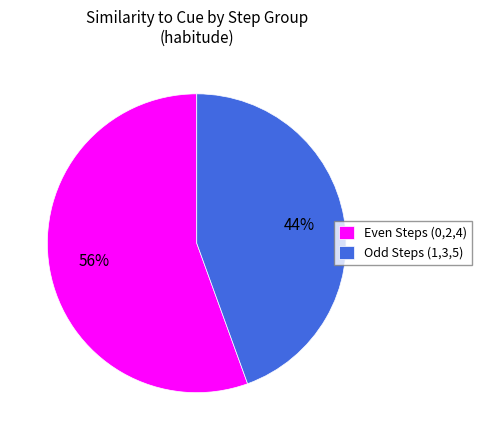

How many slices are in this pie chart?

2